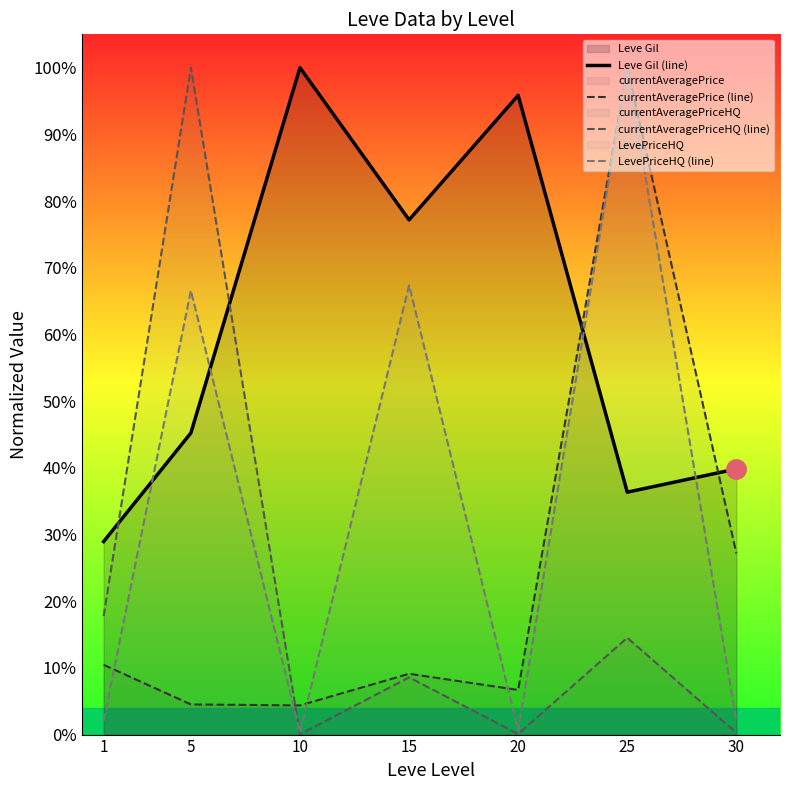

What is the total value across all series at 15?

1.6